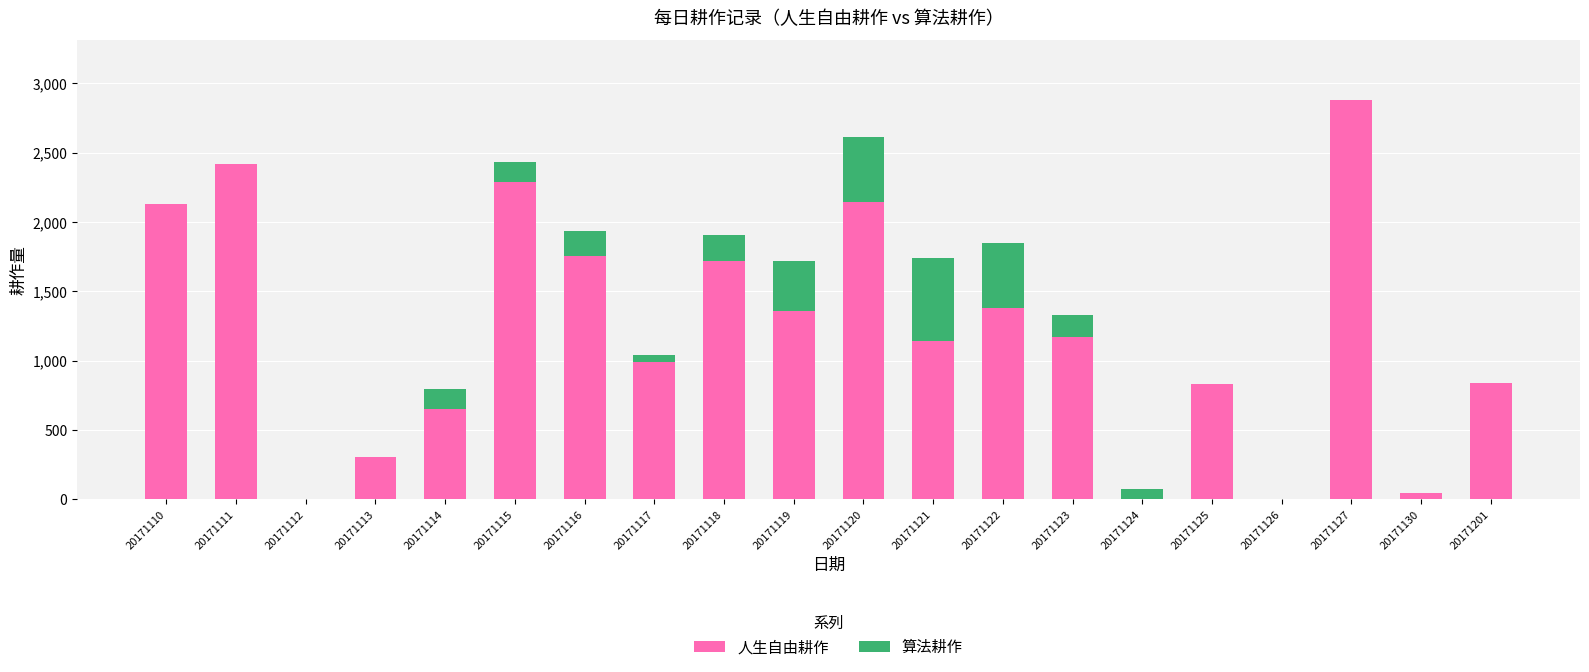

At which category is the sum across all series the highest?

20171127